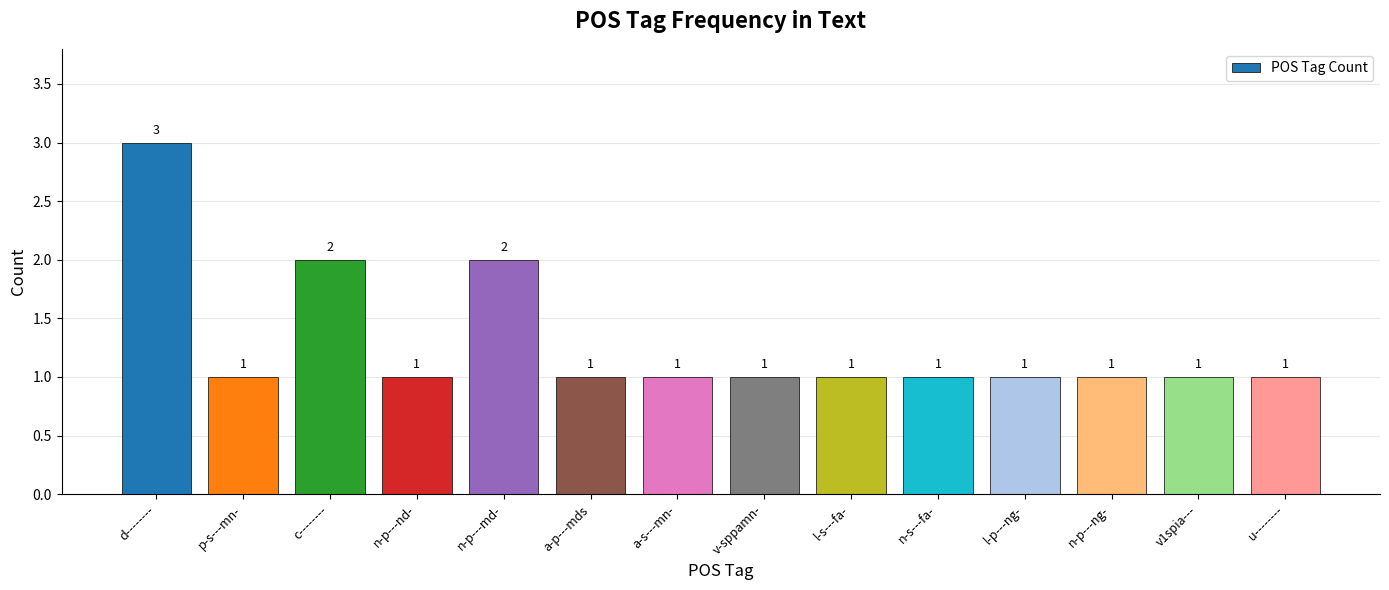

What is the label of the 1st bar from the left?

d--------